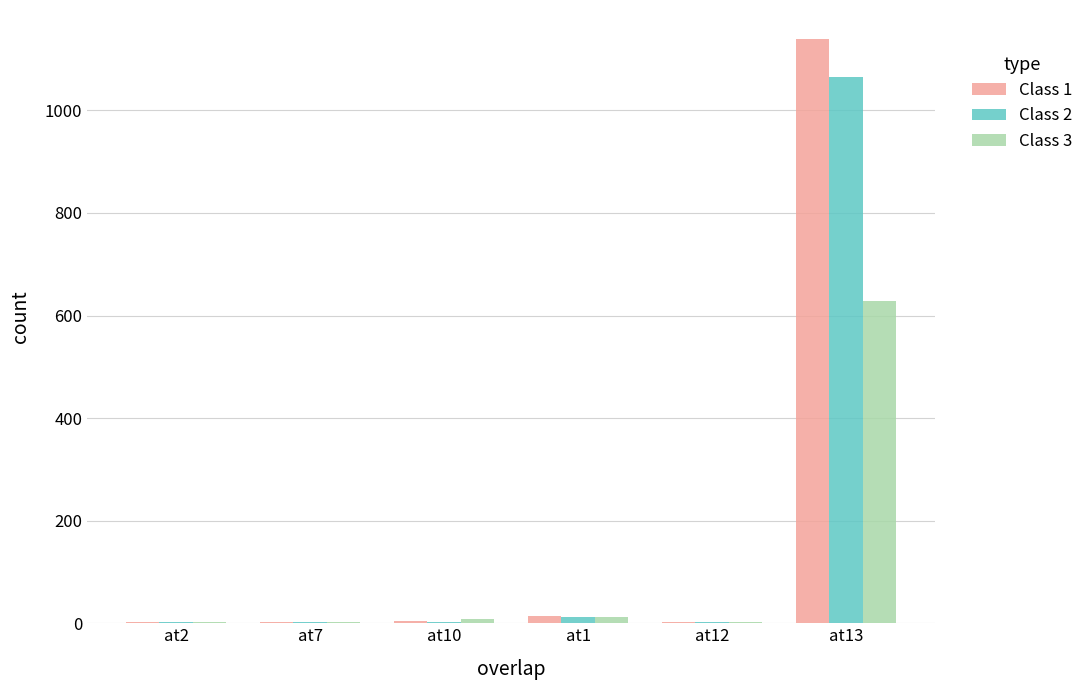

At which category is the sum across all series the highest?

at13